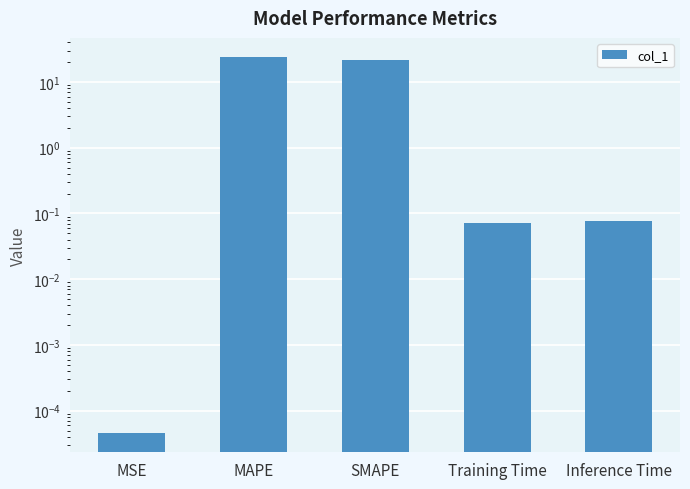

The value at MSE is 0.0. True or false?

False